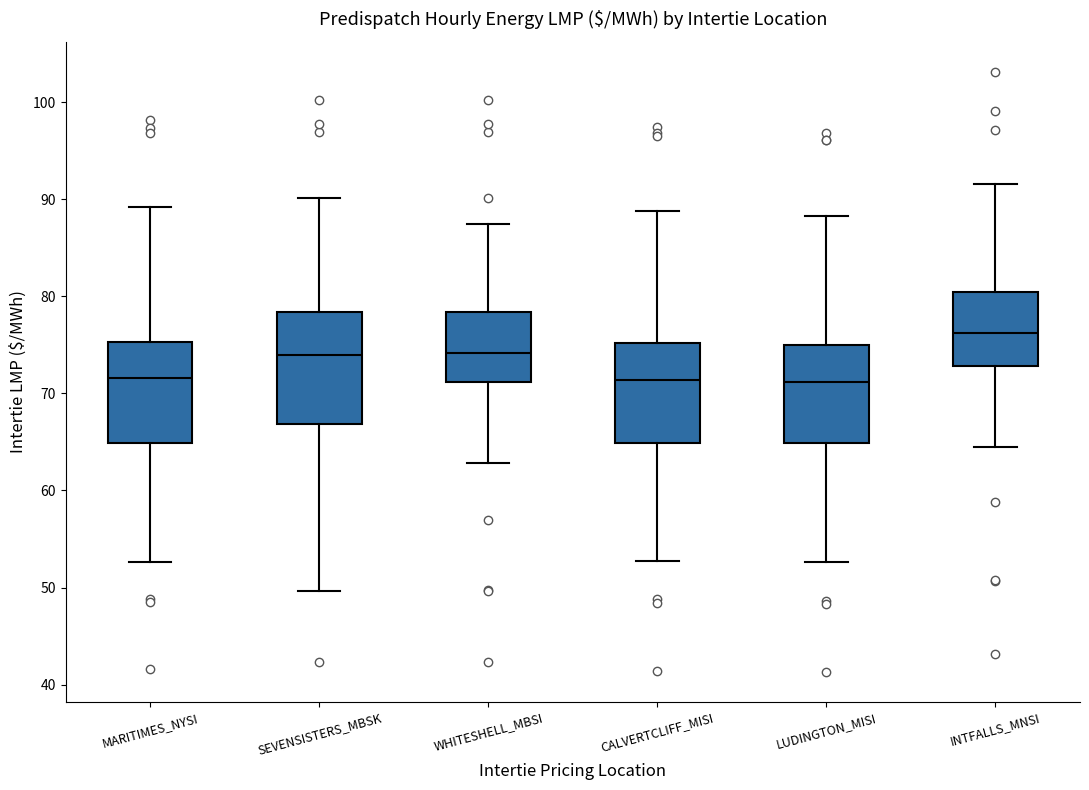

Reading left to right, transcribe this box plot: for each box, give where its median line is, the range the box spans, and where its two whiskers end, as read against the y-axis. The values are not printed on the chart, so give them approximately, as read against the axis.

MARITIMES_NYSI: median 72, box 65 to 75, whiskers 53 to 89
SEVENSISTERS_MBSK: median 74, box 67 to 78, whiskers 50 to 90
WHITESHELL_MBSI: median 74, box 71 to 78, whiskers 63 to 87
CALVERTCLIFF_MISI: median 71, box 65 to 75, whiskers 53 to 89
LUDINGTON_MISI: median 71, box 65 to 75, whiskers 53 to 88
INTFALLS_MNSI: median 76, box 73 to 80, whiskers 65 to 92